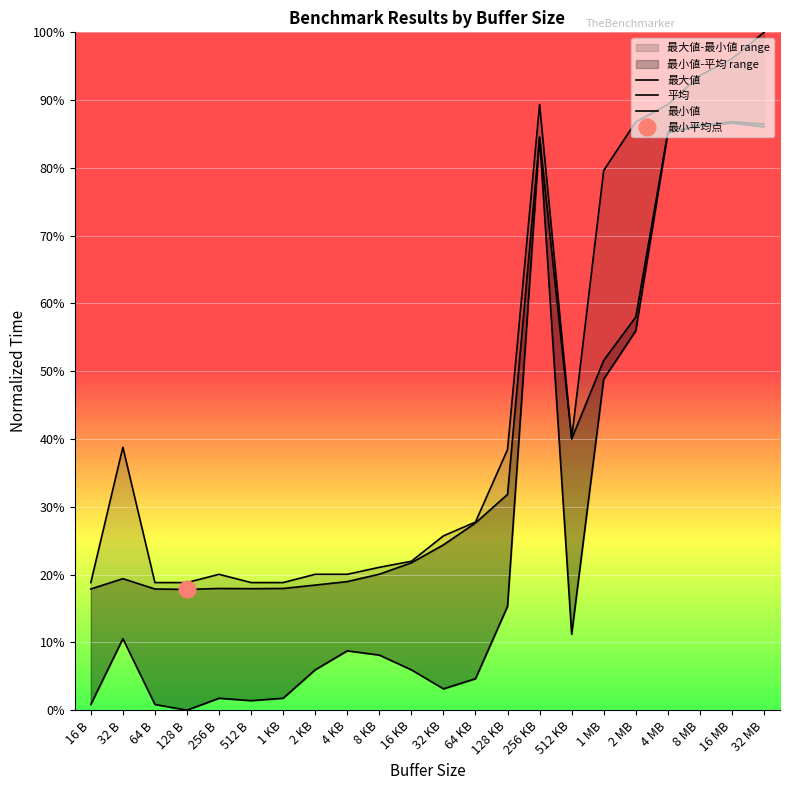

In 平均, how many points are higher than both neighbors (excluding endpoints)?

4